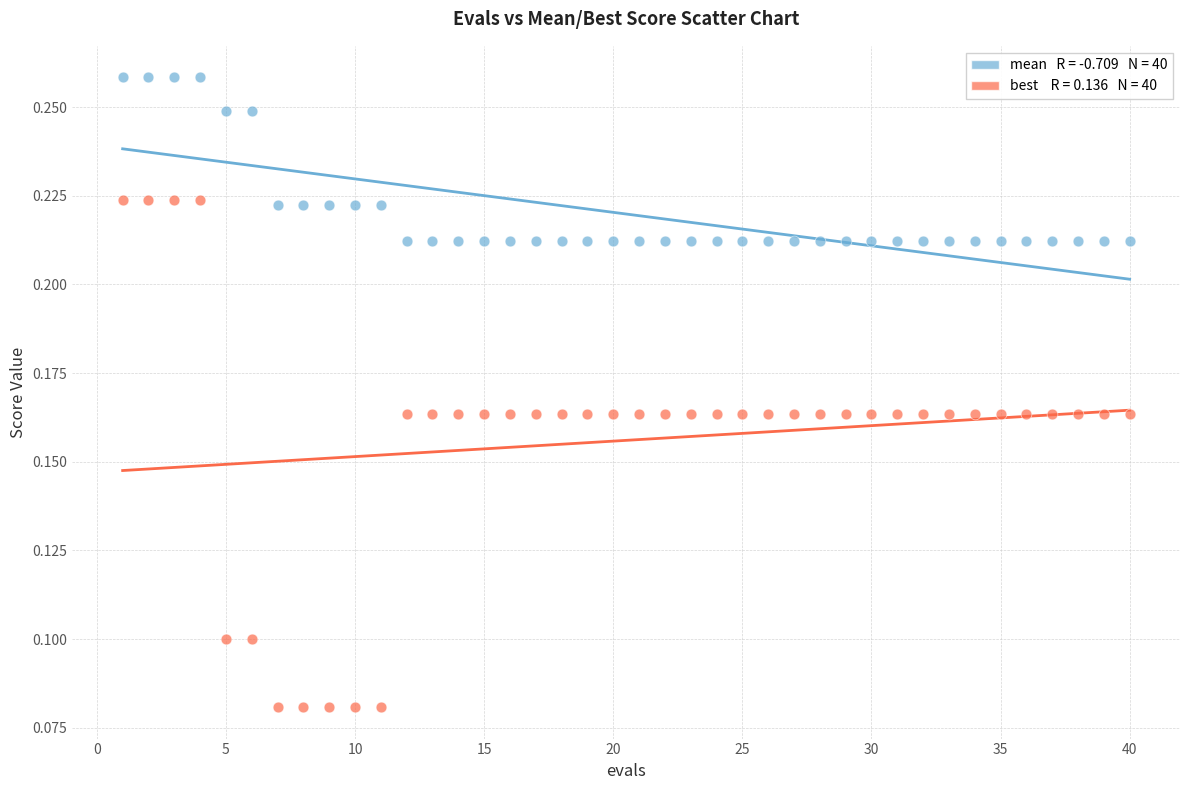

Across all data points, what is the range of X values (max minus min)?

39.0